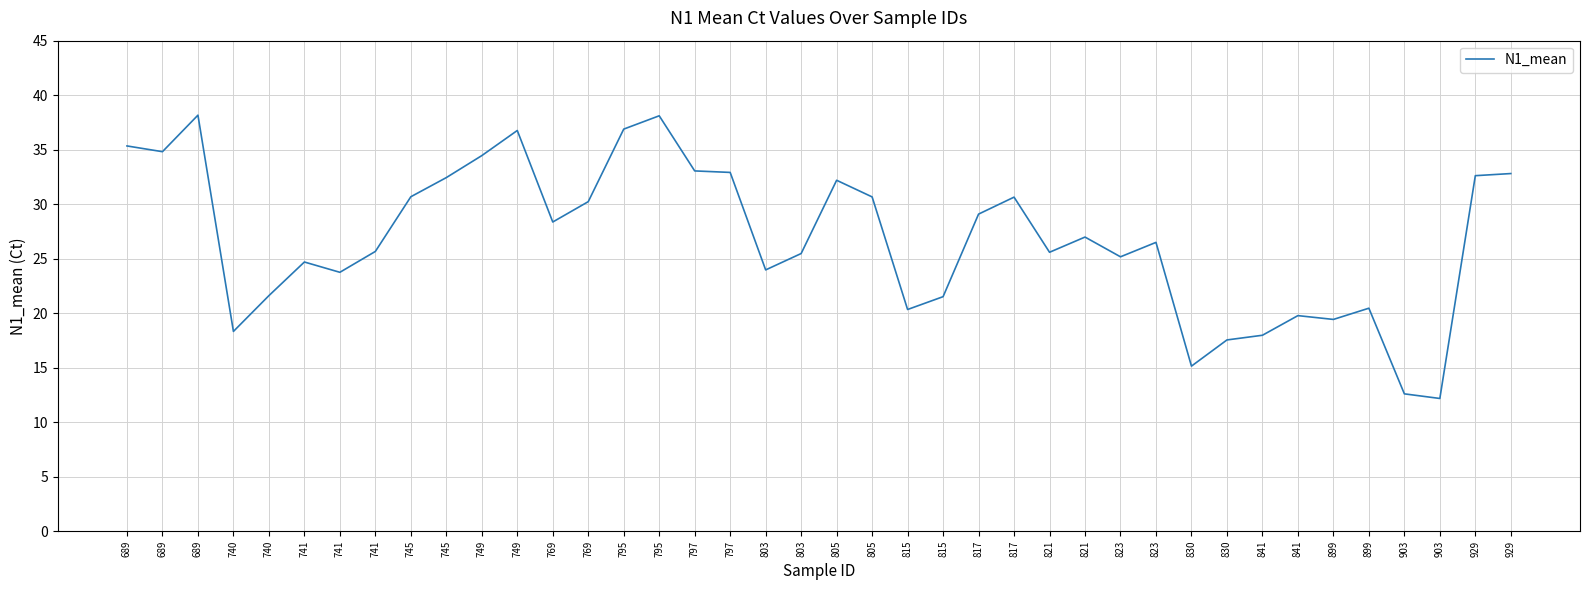

Is it true that the value at 903 is 12.2?

True